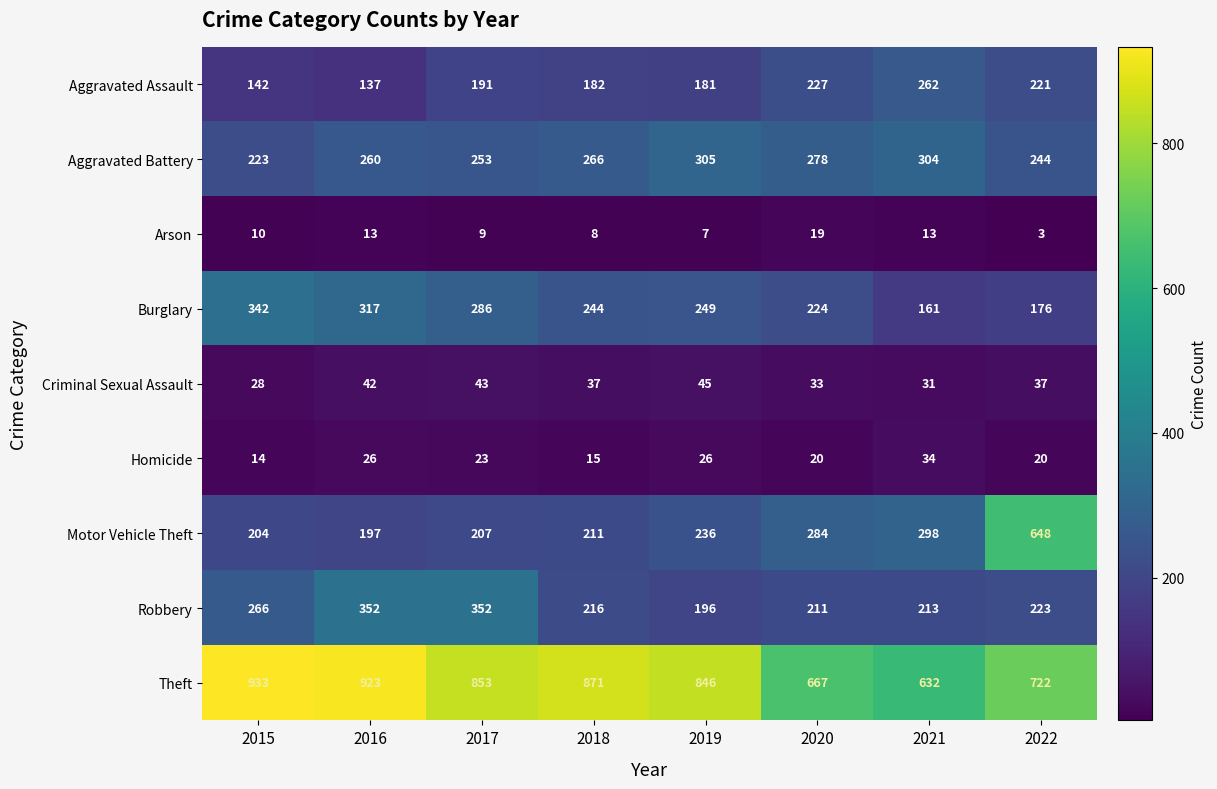

At which label is Aggravated Assault closest to 199?

2017